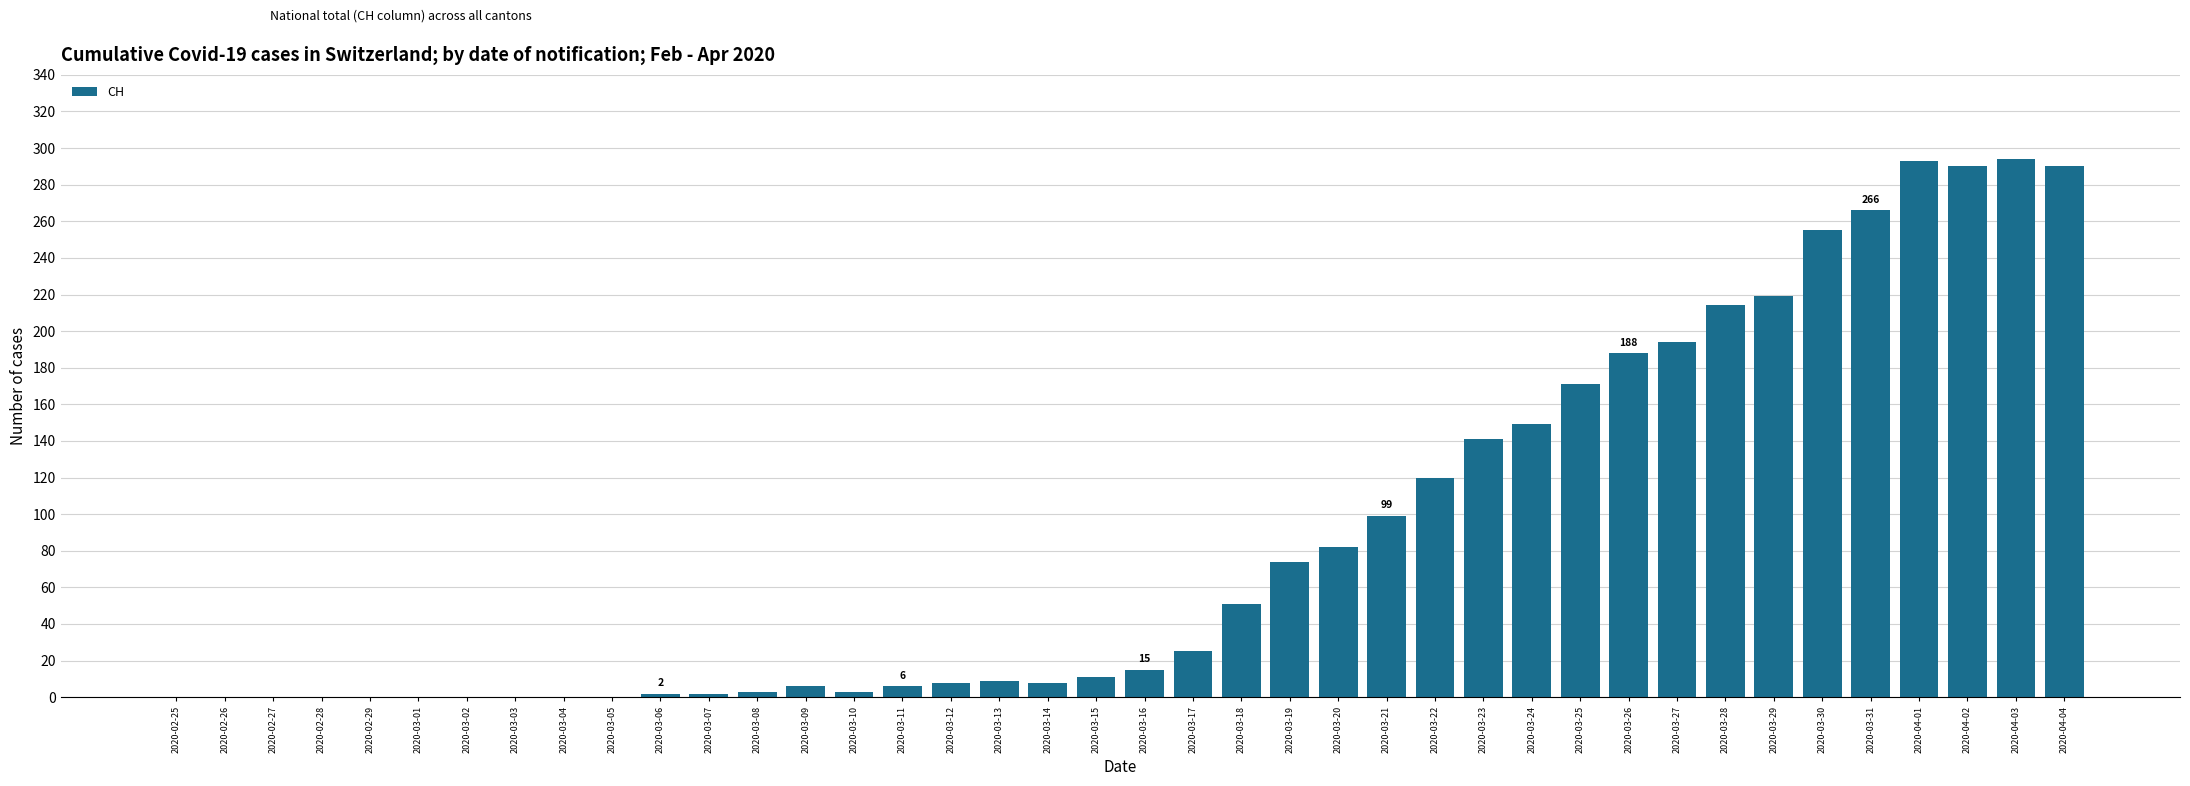

What is the sum of all values?

3488